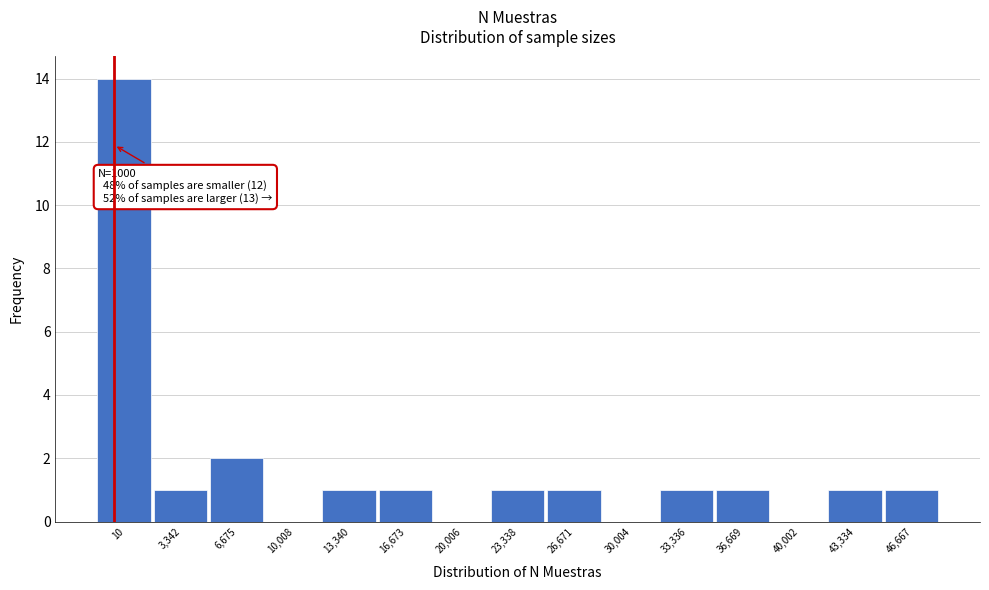

Reading left to right, what are all the values shown in this chart?

10=14	3,342=1	6,675=2	10,008=0	13,340=1	16,673=1	20,006=0	23,338=1	26,671=1	30,004=0	33,336=1	36,669=1	40,002=0	43,334=1	46,667=1